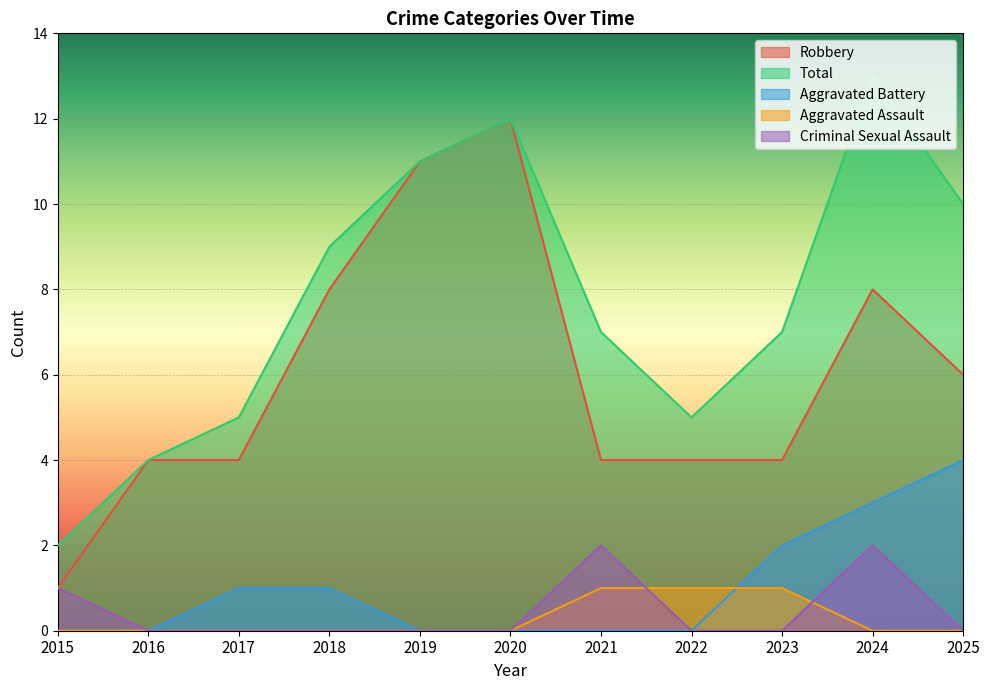

What value does the Robbery series have at 2025?

6